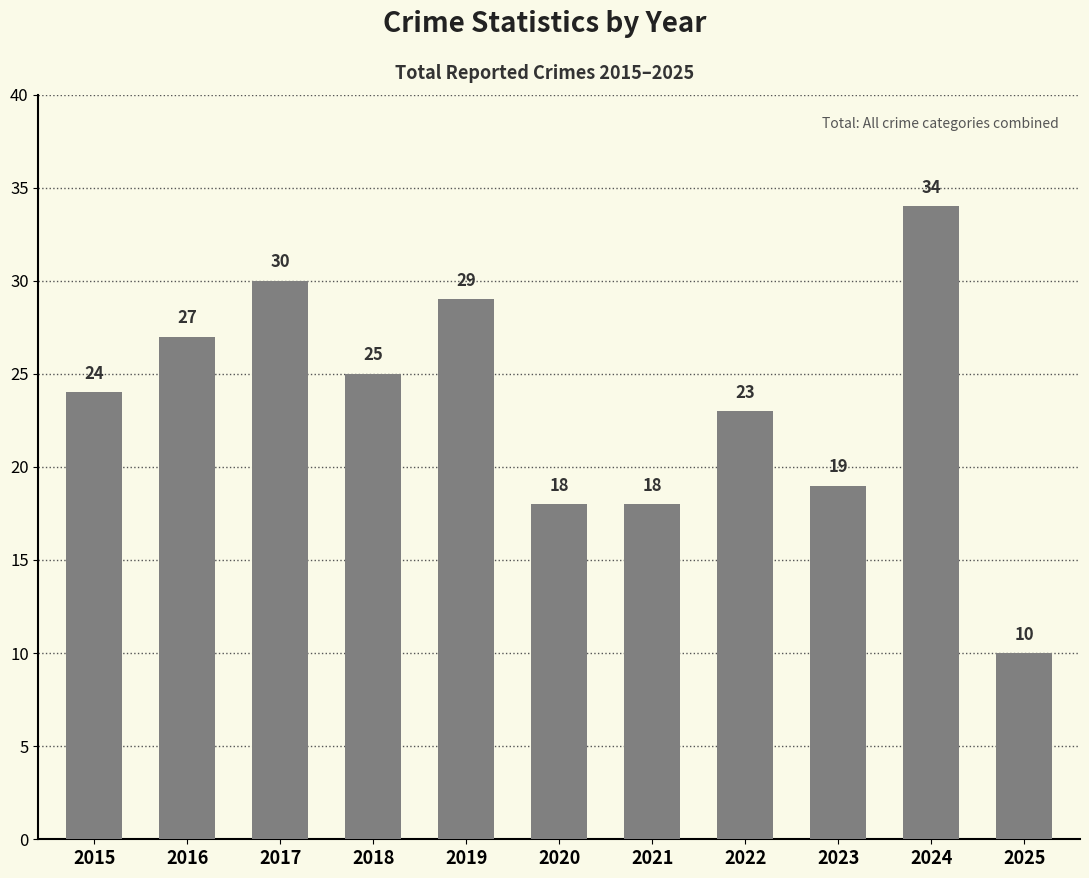

Reading right to left, list all the values displayed in this chart.

2025=10	2024=34	2023=19	2022=23	2021=18	2020=18	2019=29	2018=25	2017=30	2016=27	2015=24